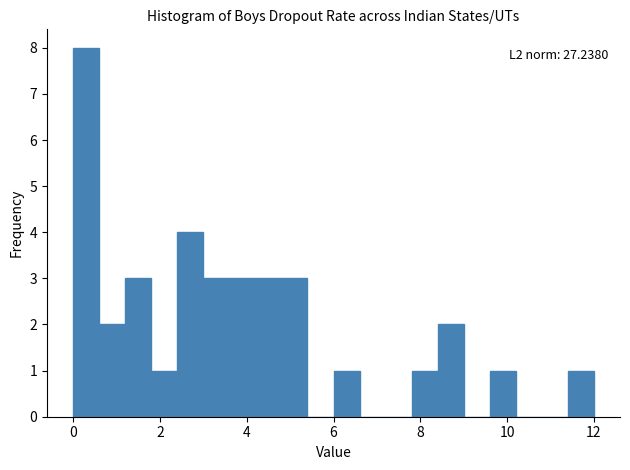

Read against the x-axis, roughly where is the centre of the tallest bar?

0.4